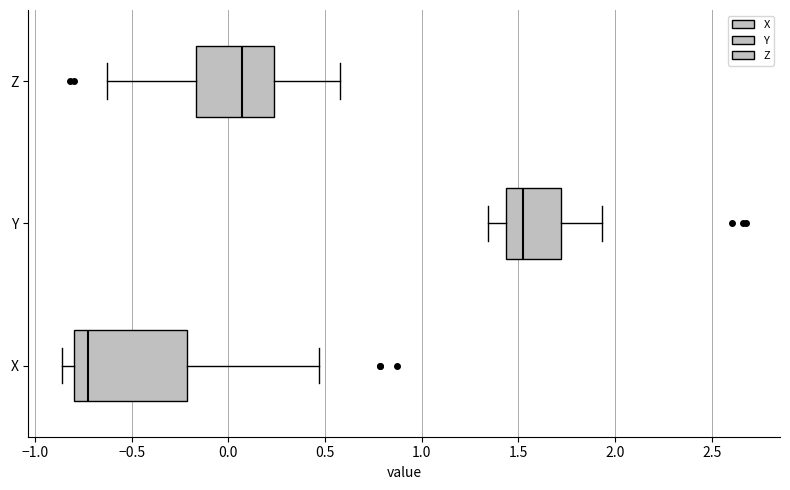

Reading bottom to top, read every box against the x-axis: the position of its median line, the range the box covers, and the ends of its whiskers. The values are not printed on the chart, so give them approximately, as read against the axis.

X: median -0.75, box -0.80 to -0.20, whiskers -0.85 to 0.45
Y: median 1.55, box 1.45 to 1.70, whiskers 1.35 to 1.95
Z: median 0.05, box -0.15 to 0.25, whiskers -0.65 to 0.55